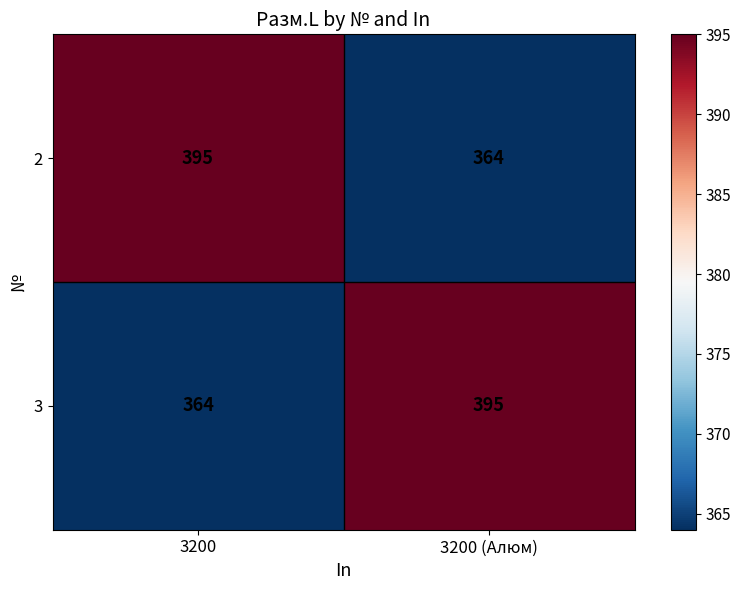

At 3200 (Алюм), list the series in order from largest to smallest.

3, 2